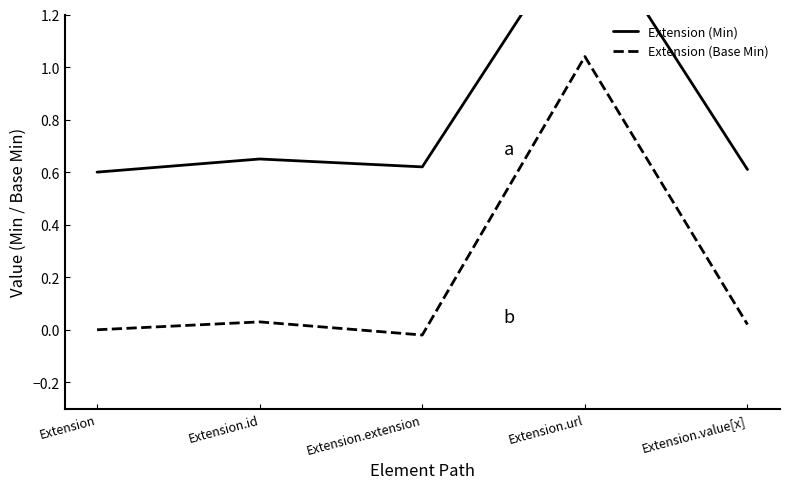

What is the spread (max minus min) of values at Extension.url?

0.5